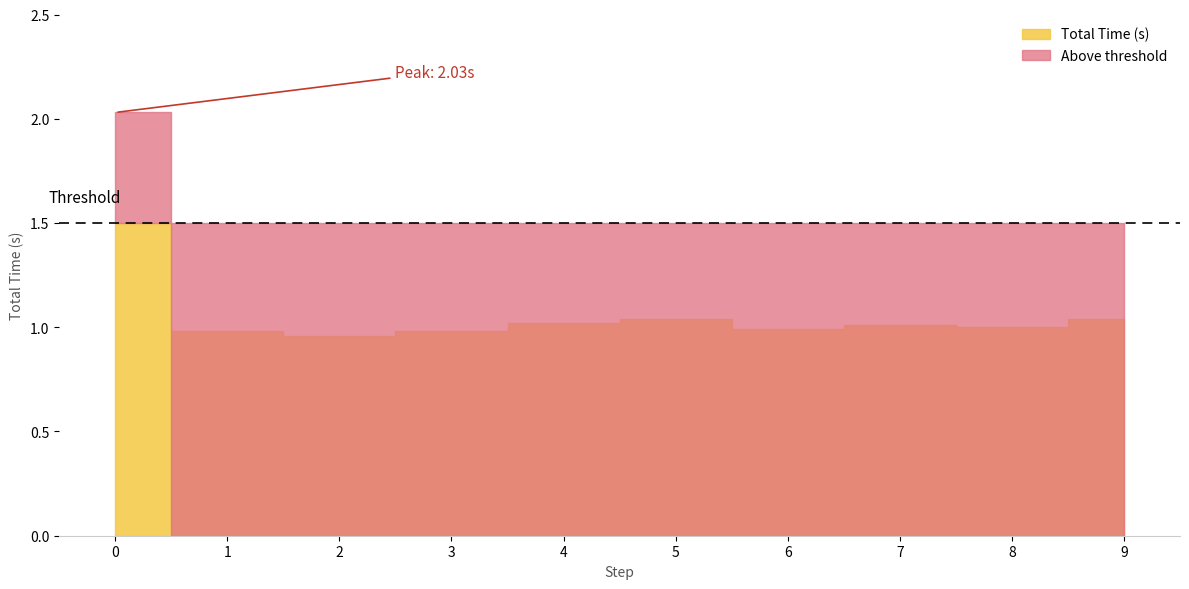

What value does the data have at 4?

1.0